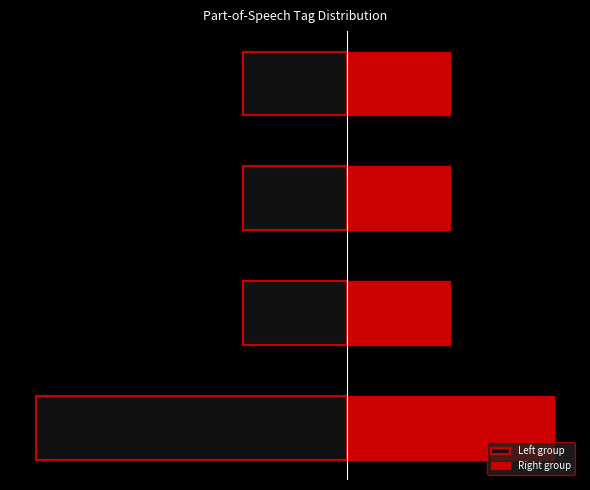

Does the chart contain stacked bars?

No